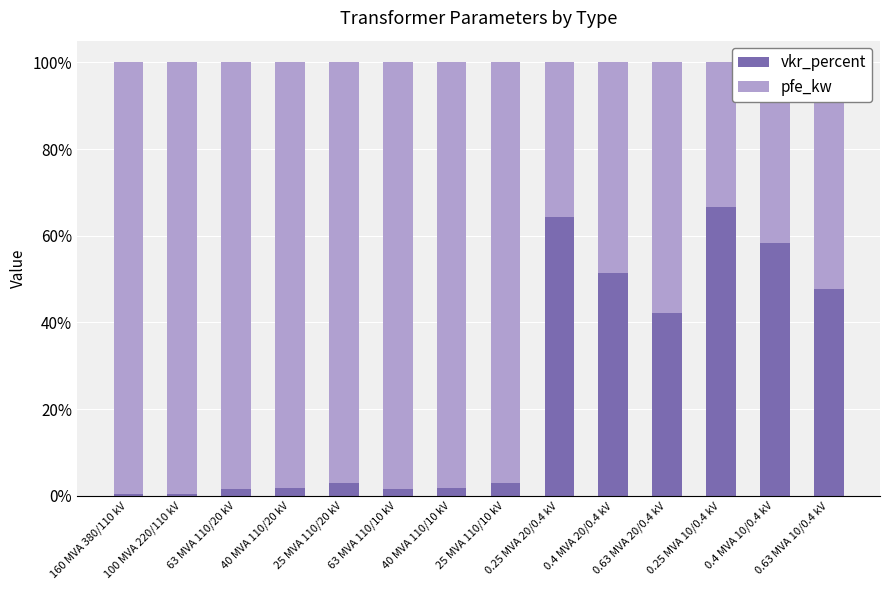

List the series in order of their peak value, highest first.

pfe_kw, vkr_percent